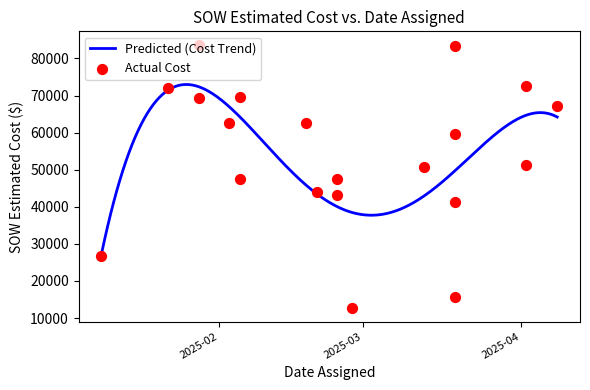

What is the maximum value for Predicted (Cost Trend)?

72976.5